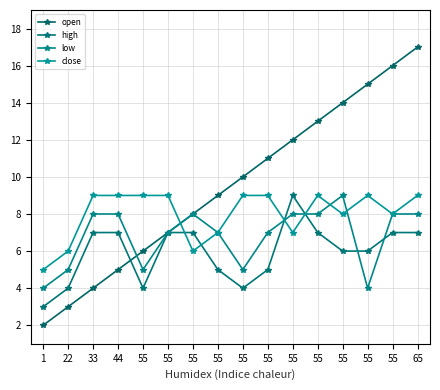

What is the sum of the close values at 55 and 22?

15